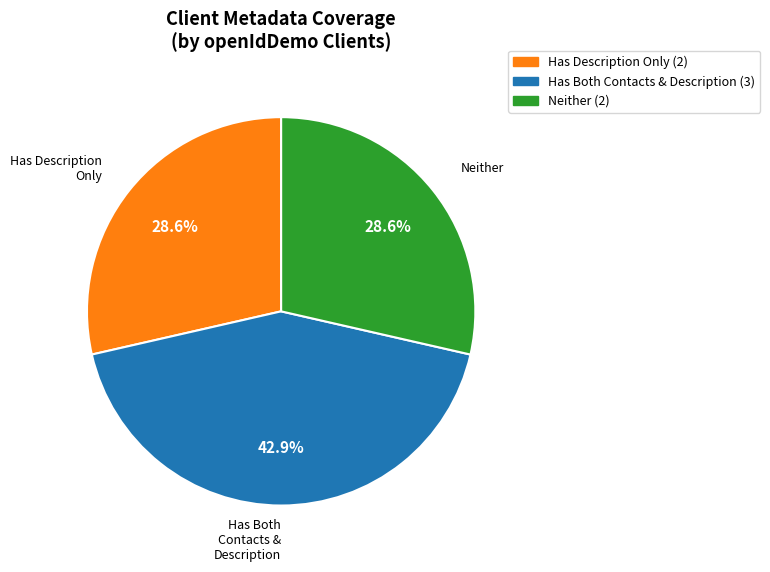

Which category has the biggest portion of the pie?

Has Both Contacts & Description